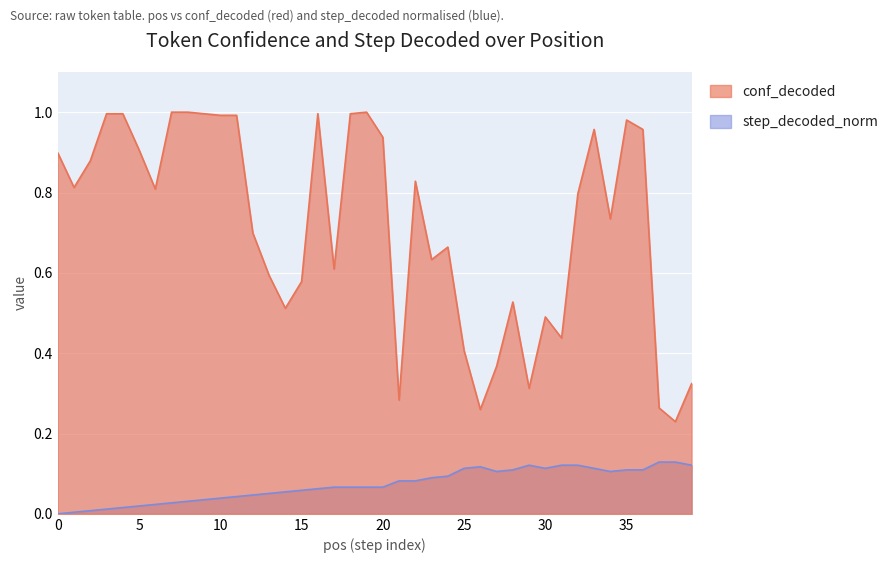

How many lines are shown in the chart?

2